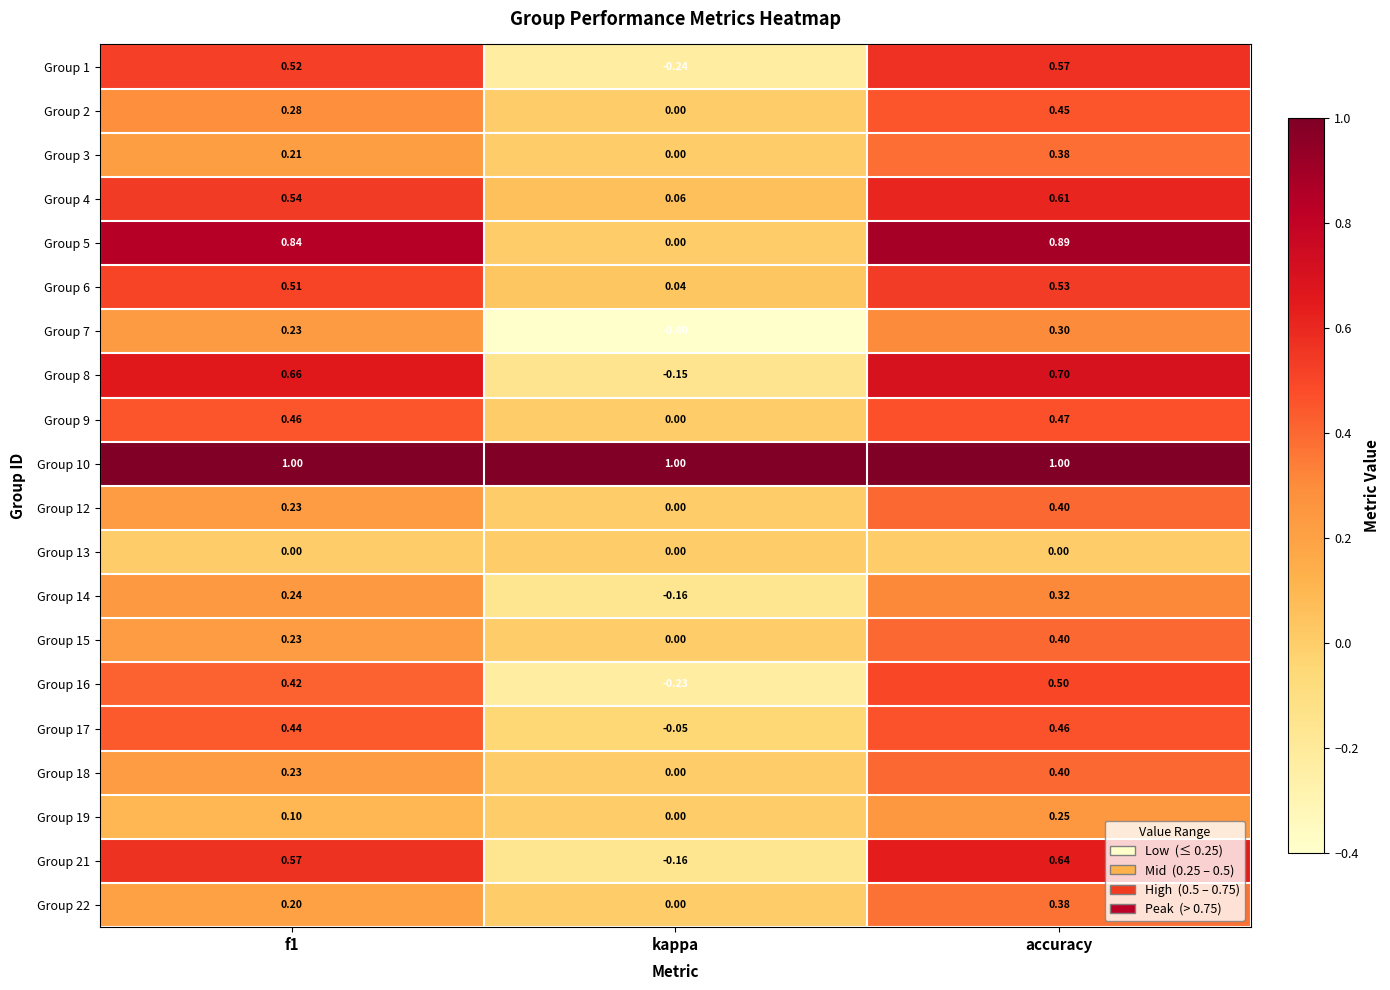

At which category is the sum across all series the highest?

accuracy